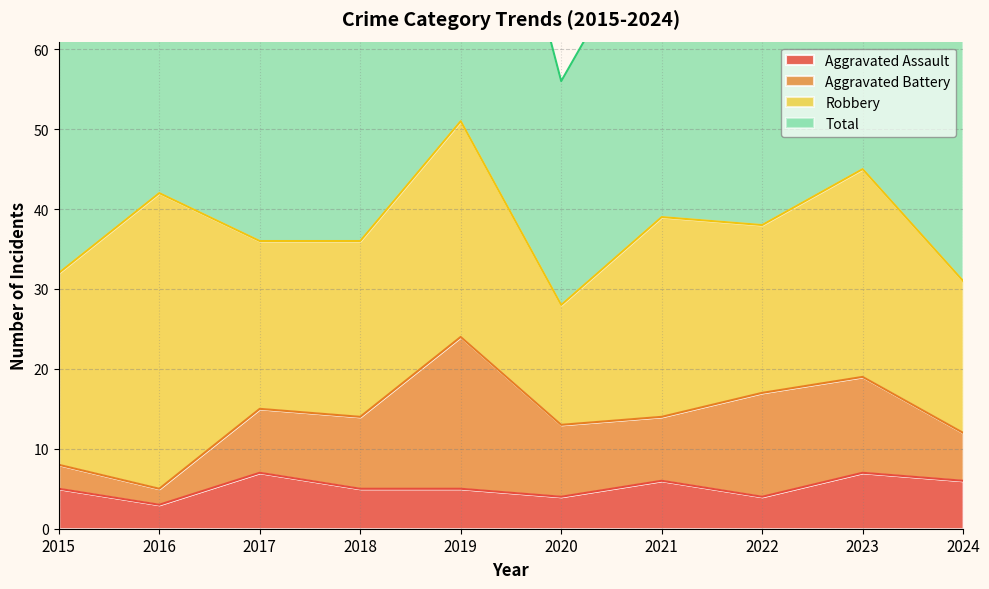

How many interior local peaks does the Aggravated Assault series have?

3